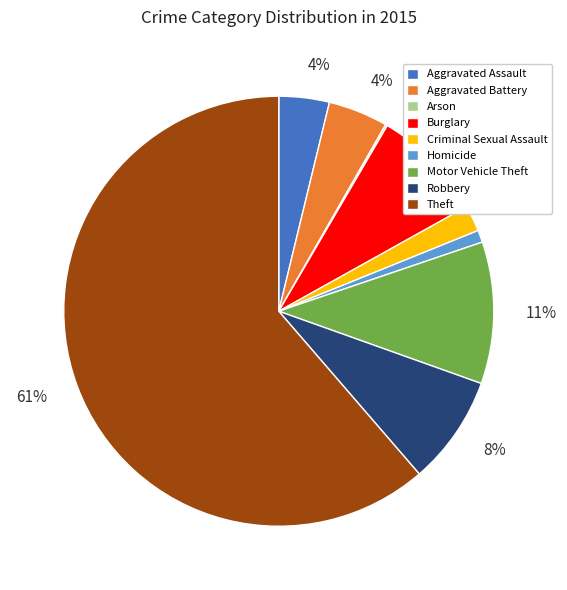

Is the sum of Burglary and Homicide greater than half?

No